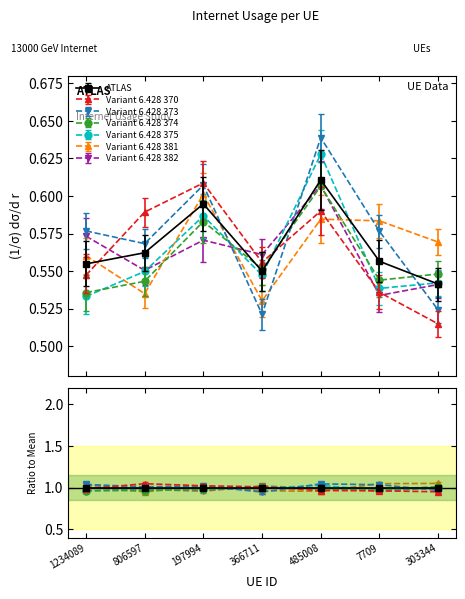

What is the difference between the values at 303344 and 197994?

0.1